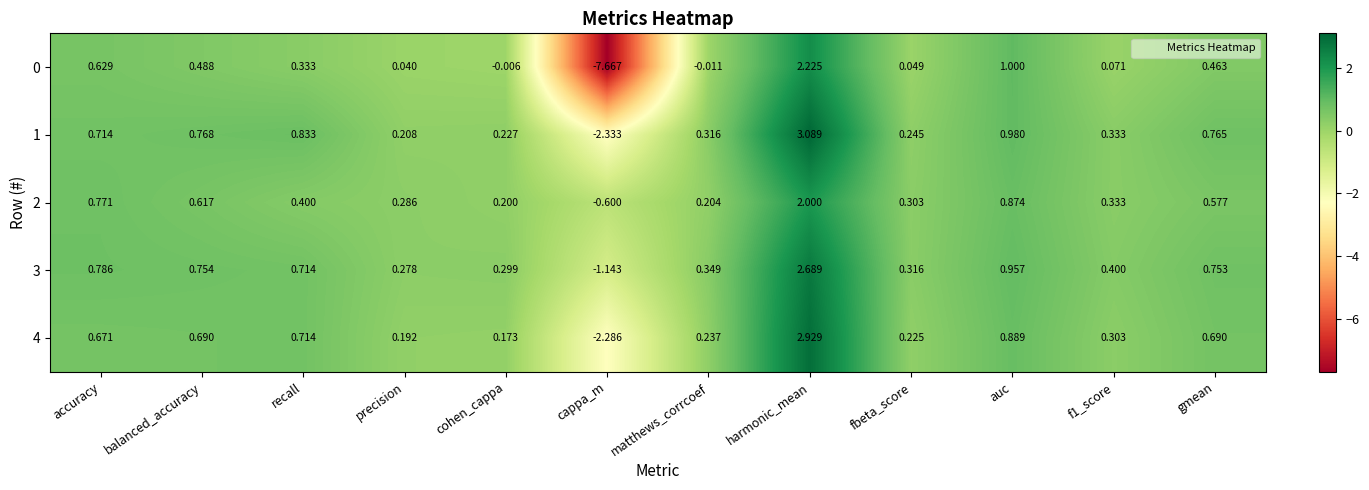

Which category has the highest value across all series?

harmonic_mean